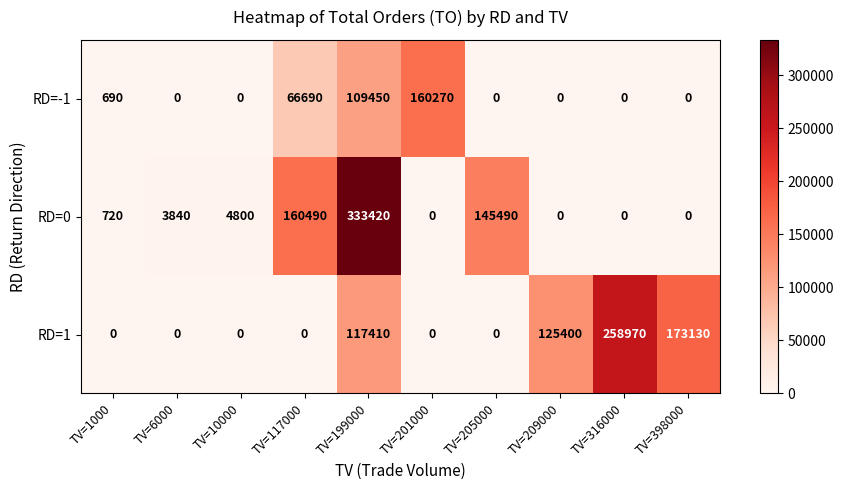

Rank the series by their maximum value, from highest to lowest.

RD=0, RD=1, RD=-1